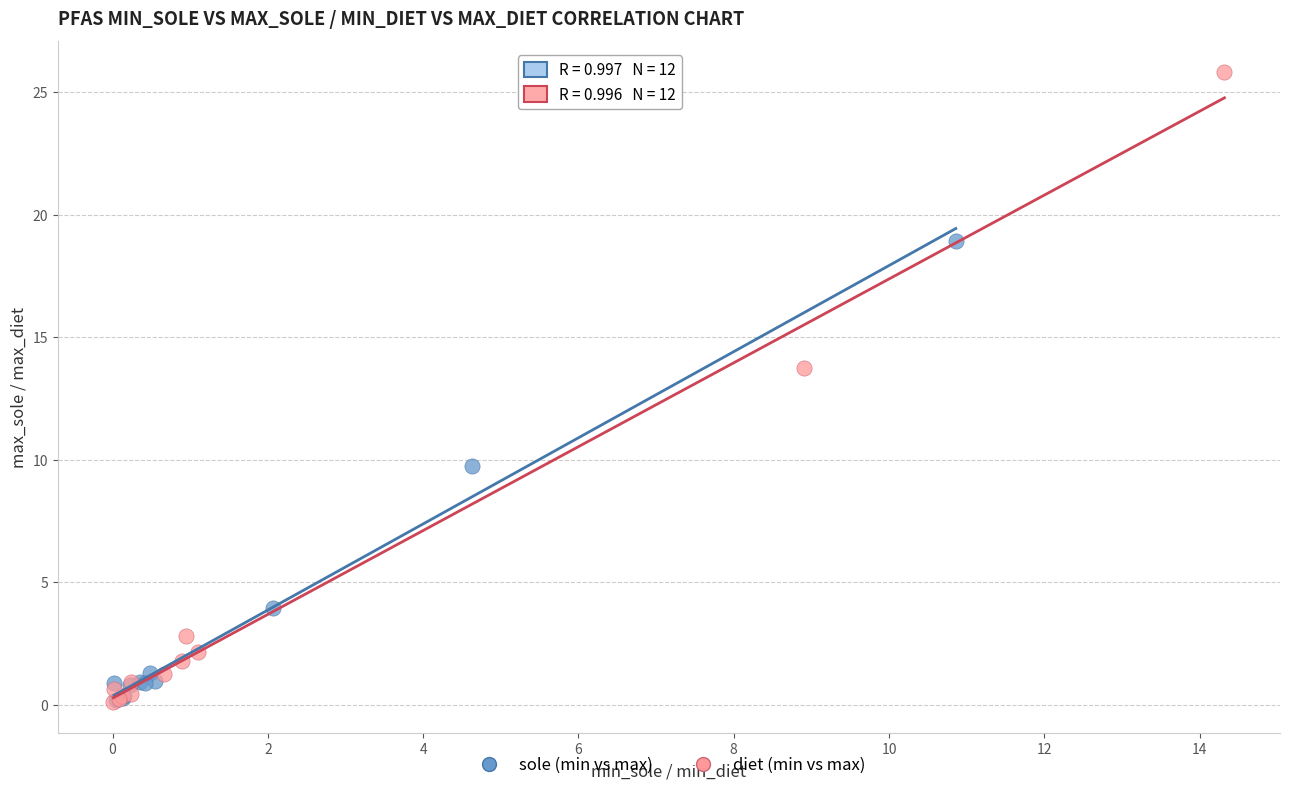

Which series has the widest spread of Y values?

diet (min vs max)